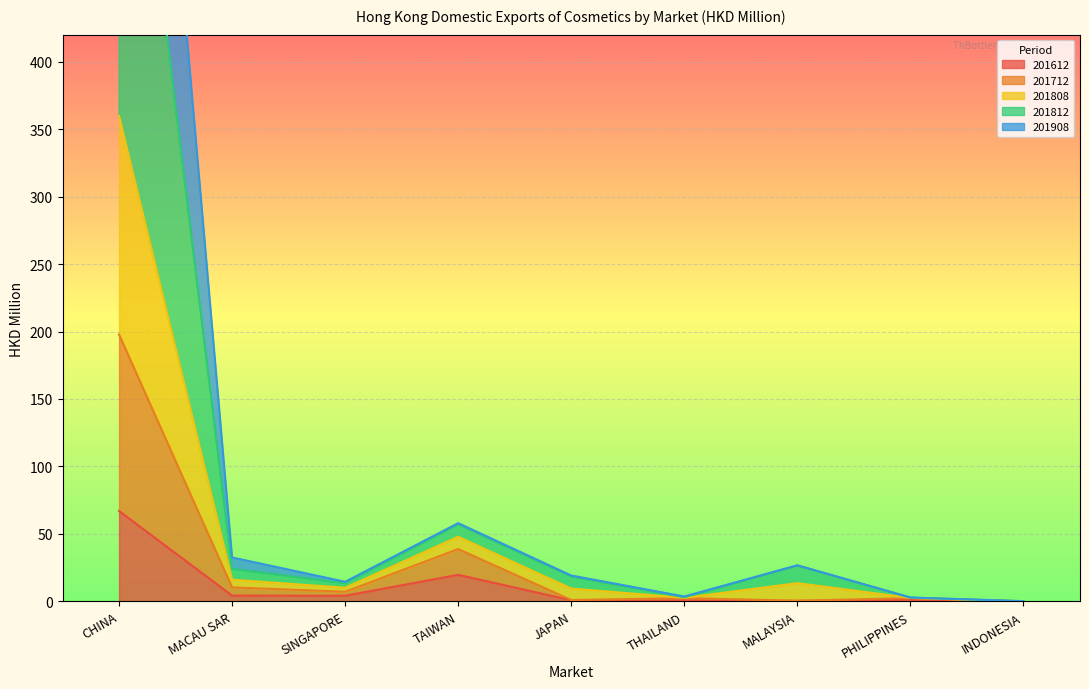

List the series in order of their overall mean, highest first.

201812, 201808, 201712, 201908, 201612